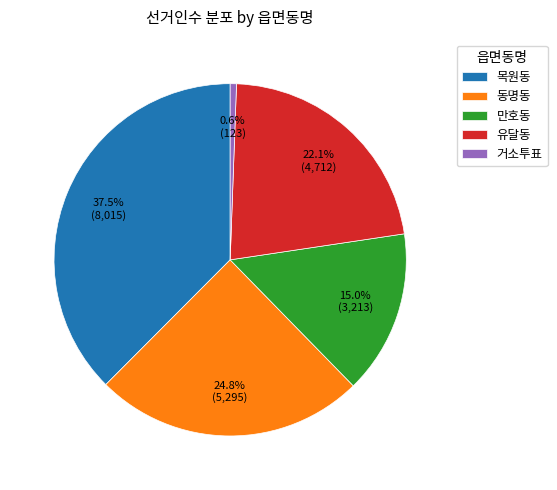

To the nearest percent, what is the difference between the 목원동 and 유달동 slice percentages?

15%